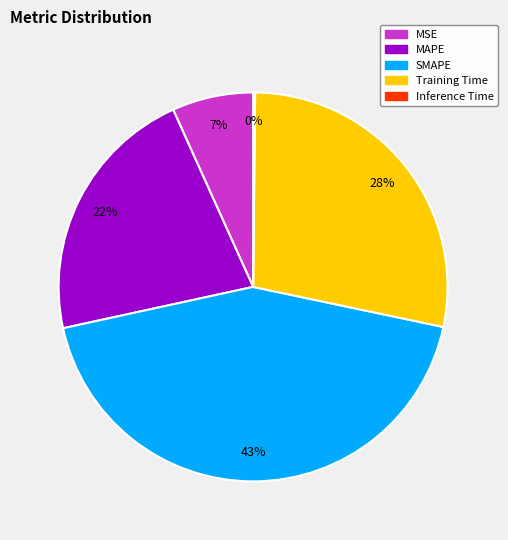

Do Training Time and MSE together represent more than half of the pie?

No